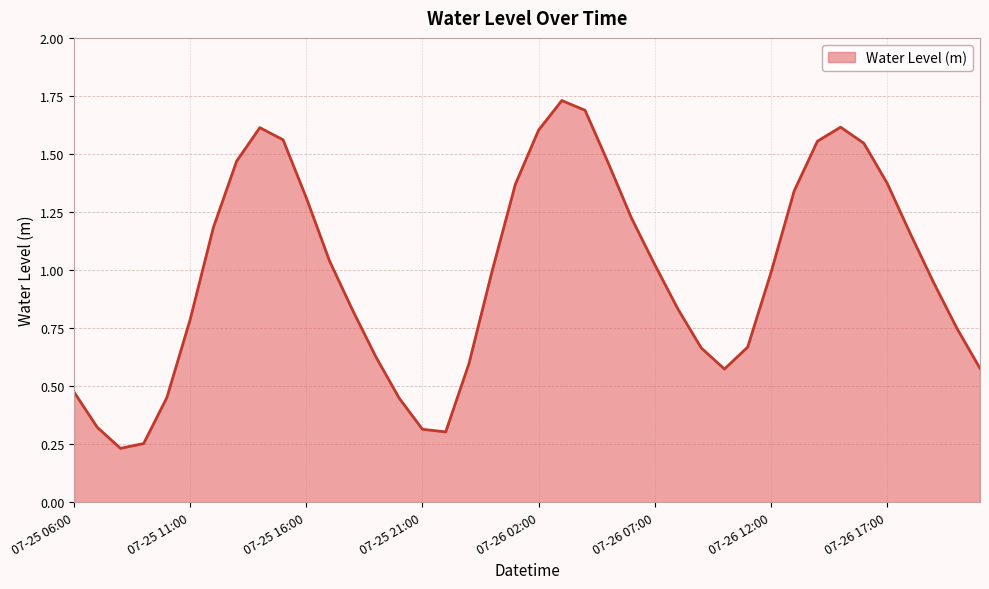

How many interior local valleys (lower than both neighbors) does the data have?

3